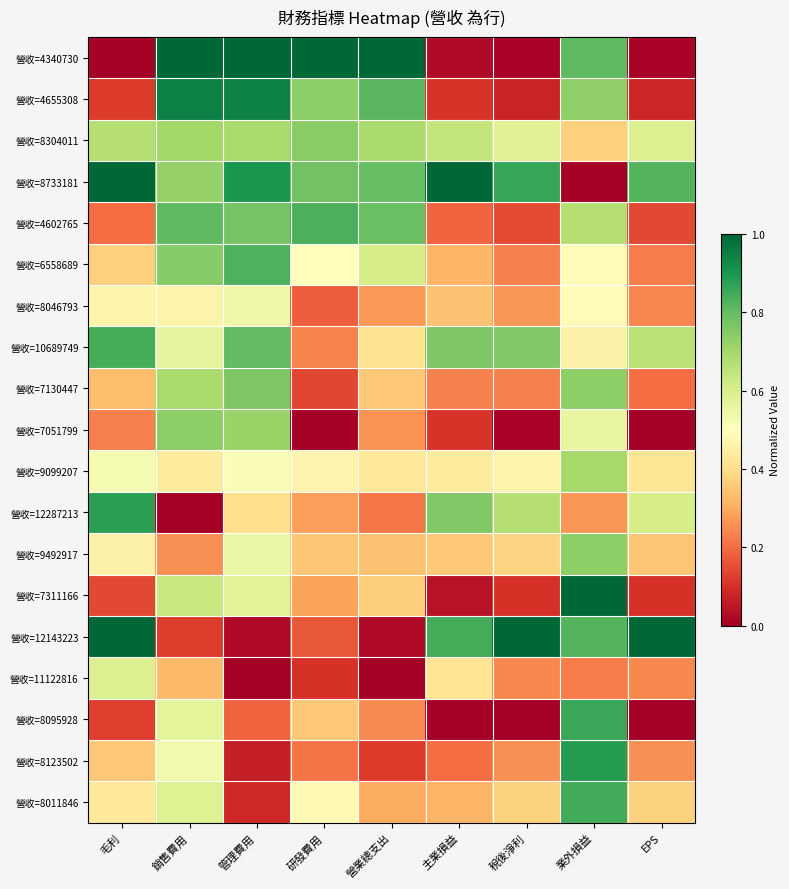

At how many categories does at least one series exceed 0?

9